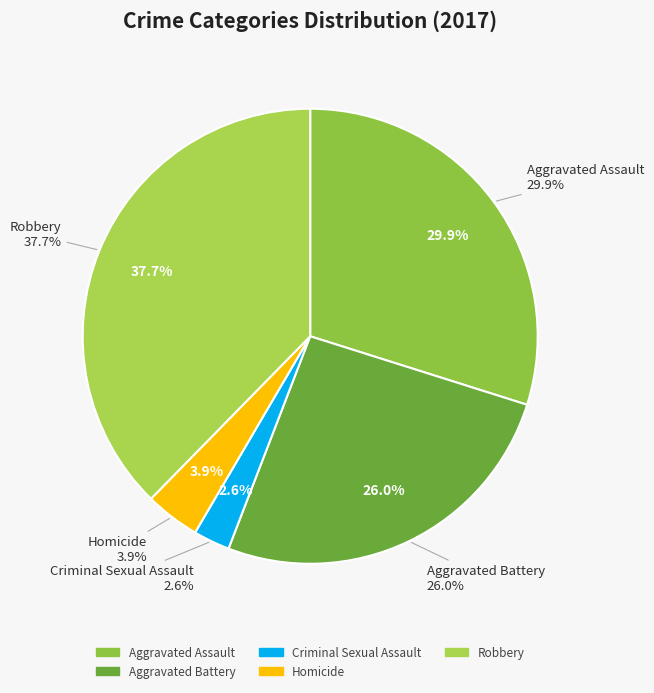

How much of the chart is everything except Homicide?

96.1%